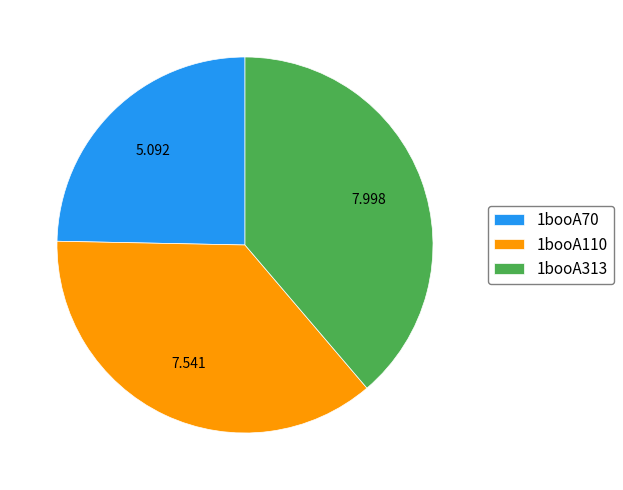

Combined, do 1booA110 and 1booA313 account for over 50%?

Yes